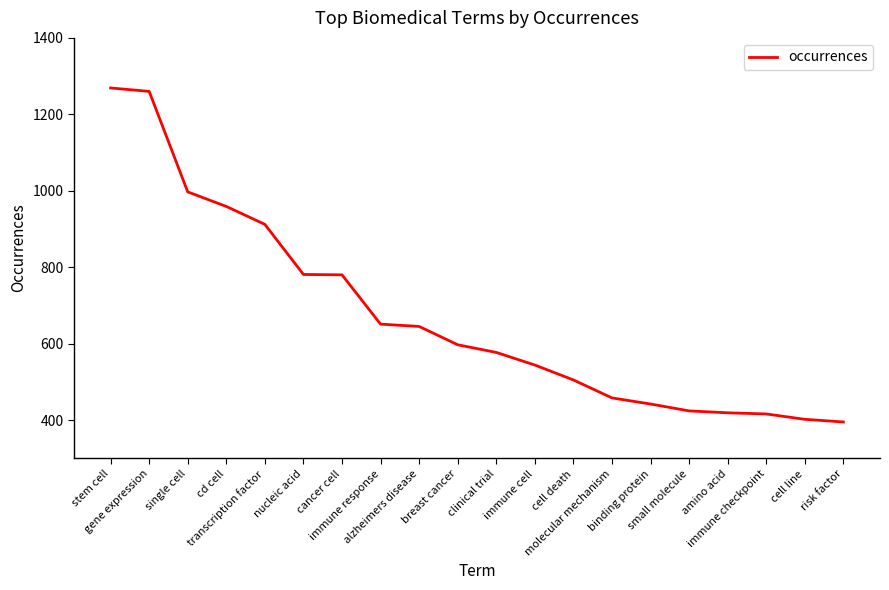

What position from the left is breast cancer?

10